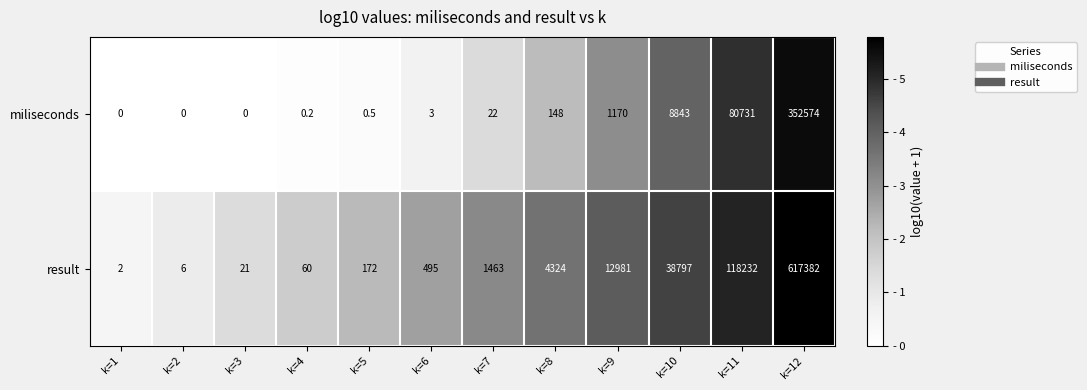

Reading right to left, what are all the values shown in this chart?

miliseconds: k=12=352574.0	k=11=80731.0	k=10=8843.0	k=9=1170.0	k=8=148.0	k=7=22.0	k=6=3.0	k=5=0.5	k=4=0.2	k=3=0.0	k=2=0.0	k=1=0.0
result: k=12=617382.0	k=11=118232.0	k=10=38797.0	k=9=12981.0	k=8=4324.0	k=7=1463.0	k=6=495.0	k=5=172.0	k=4=60.0	k=3=21.0	k=2=6.0	k=1=2.0